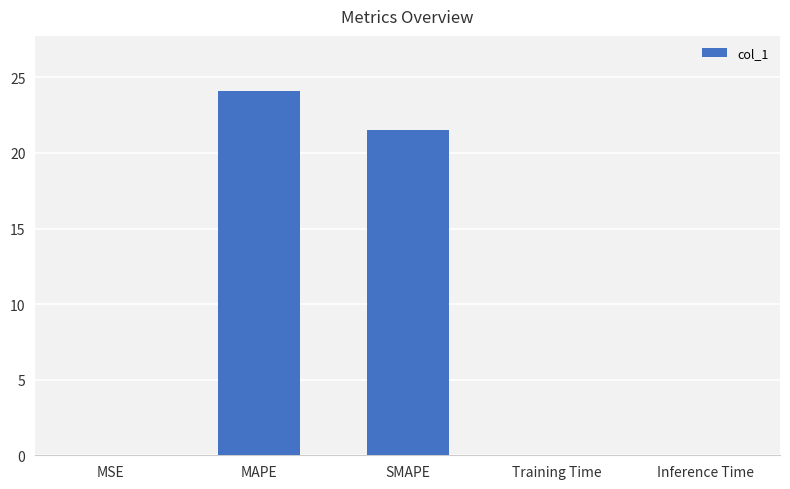

Which label corresponds to the largest value in the chart?

MAPE